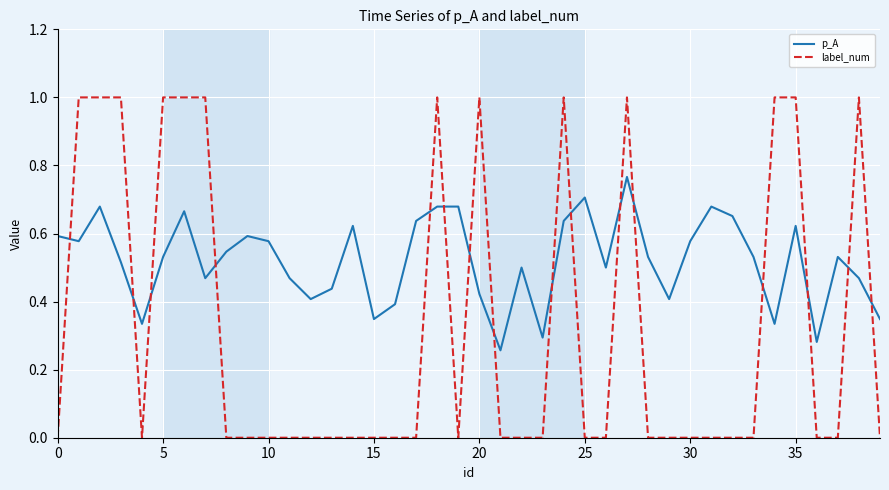

Which series has the widest spread of values?

label_num